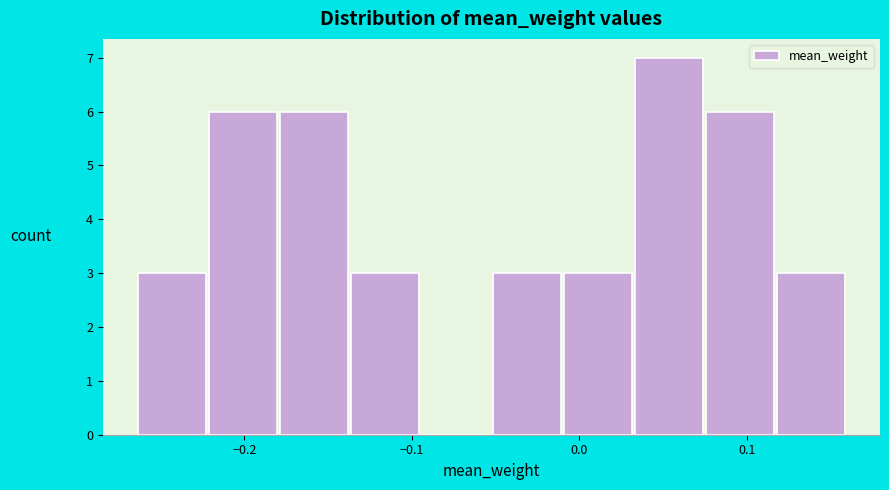

Which range on the x-axis has the tallest bar?

0.03 to 0.07